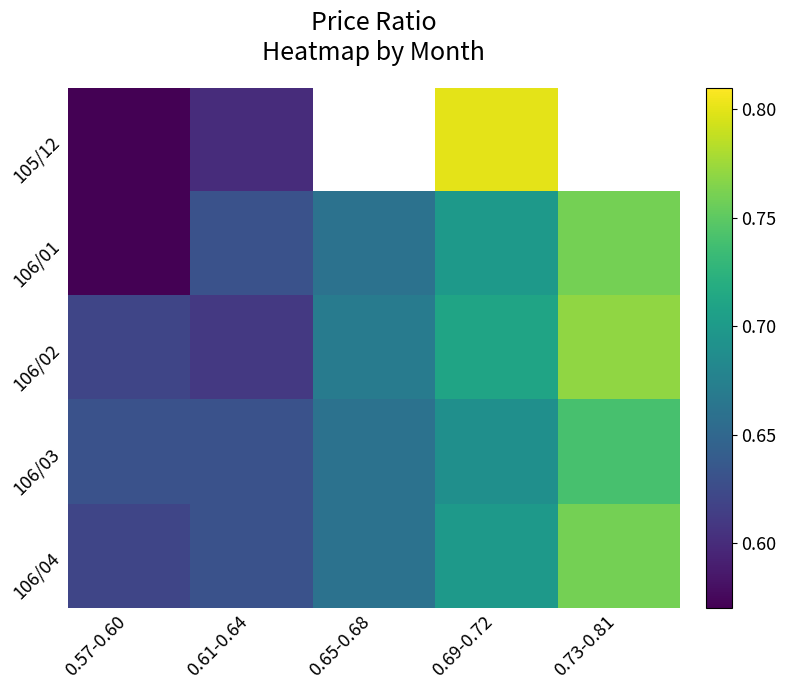

Count the number of data series in this chart.

5